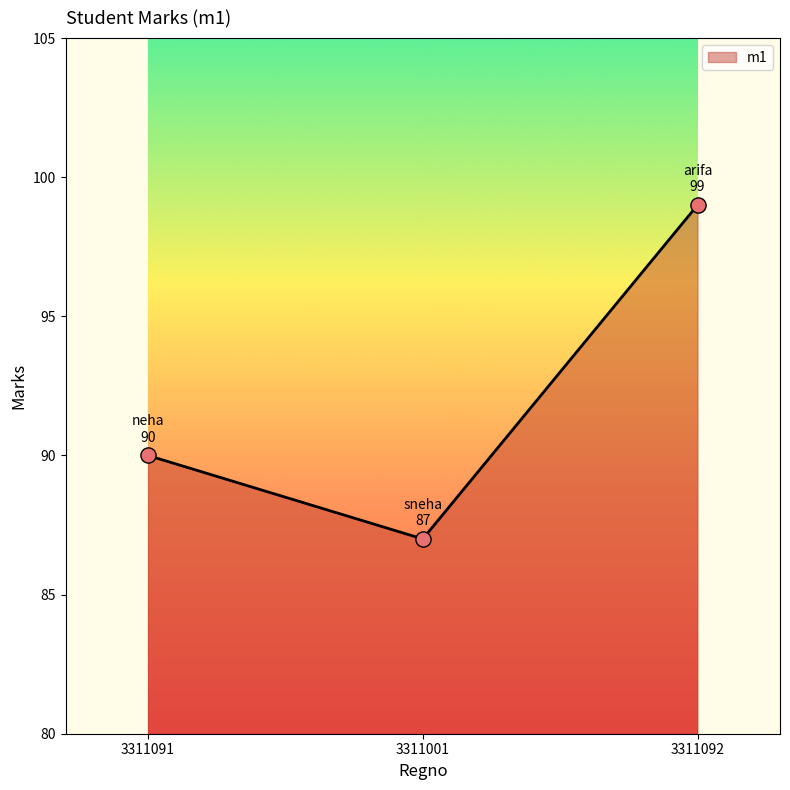

What is the ratio of the value at 3311092 to the value at 3311001?

1.1